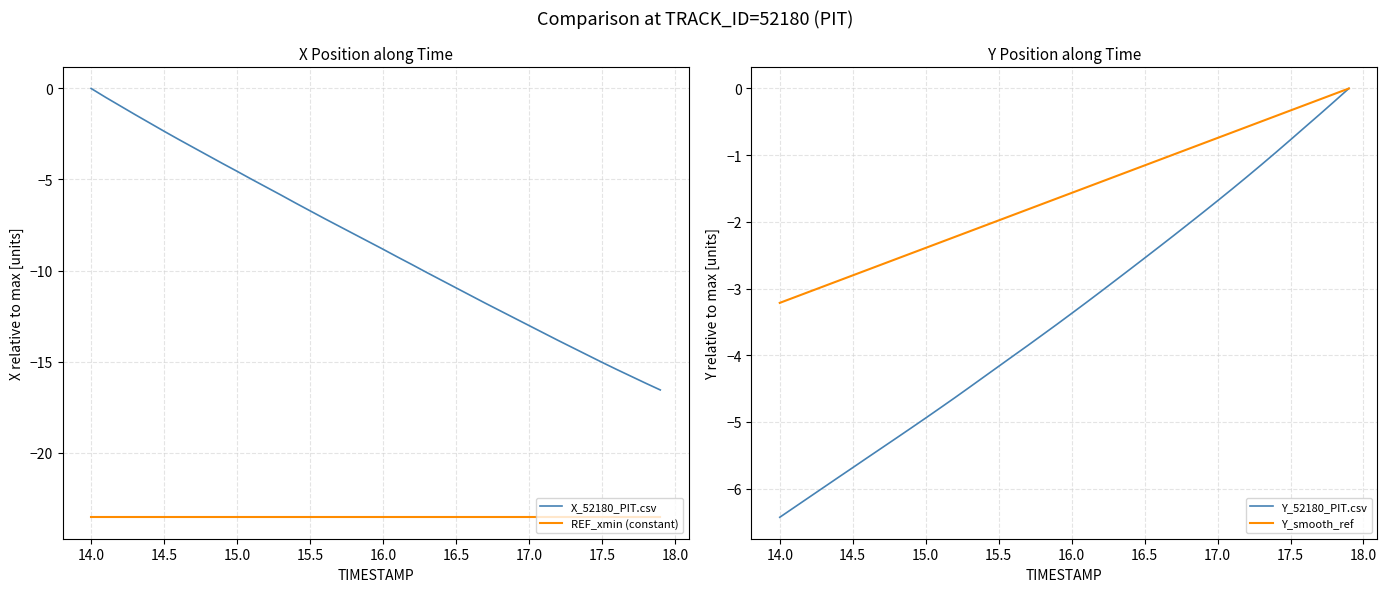

True or false: REF_xmin (constant) and X_52180_PIT.csv intersect in this chart.

False